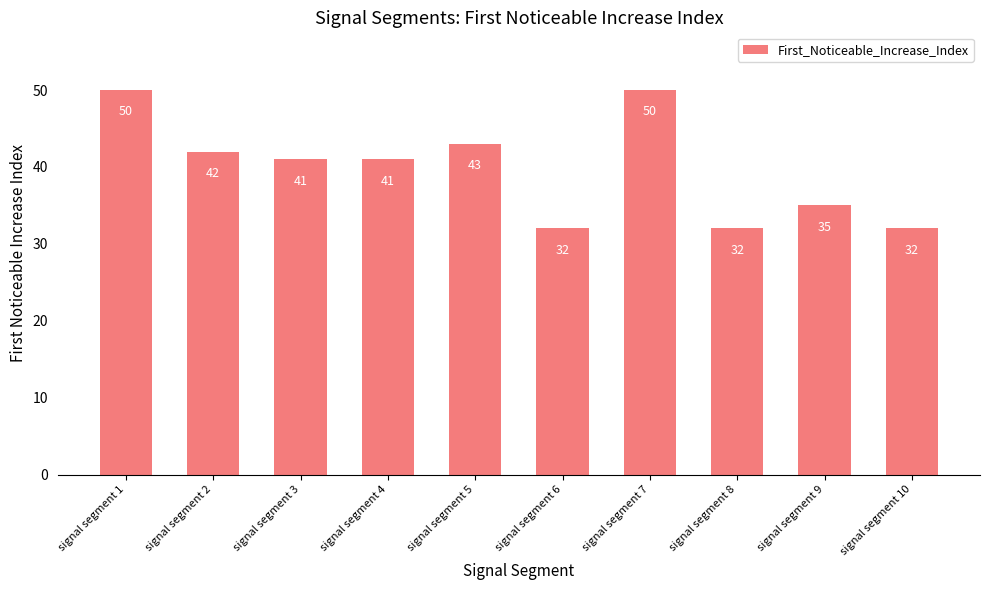

Approximately how many times larger is the value at signal segment 10 compared to signal segment 5?

0.7